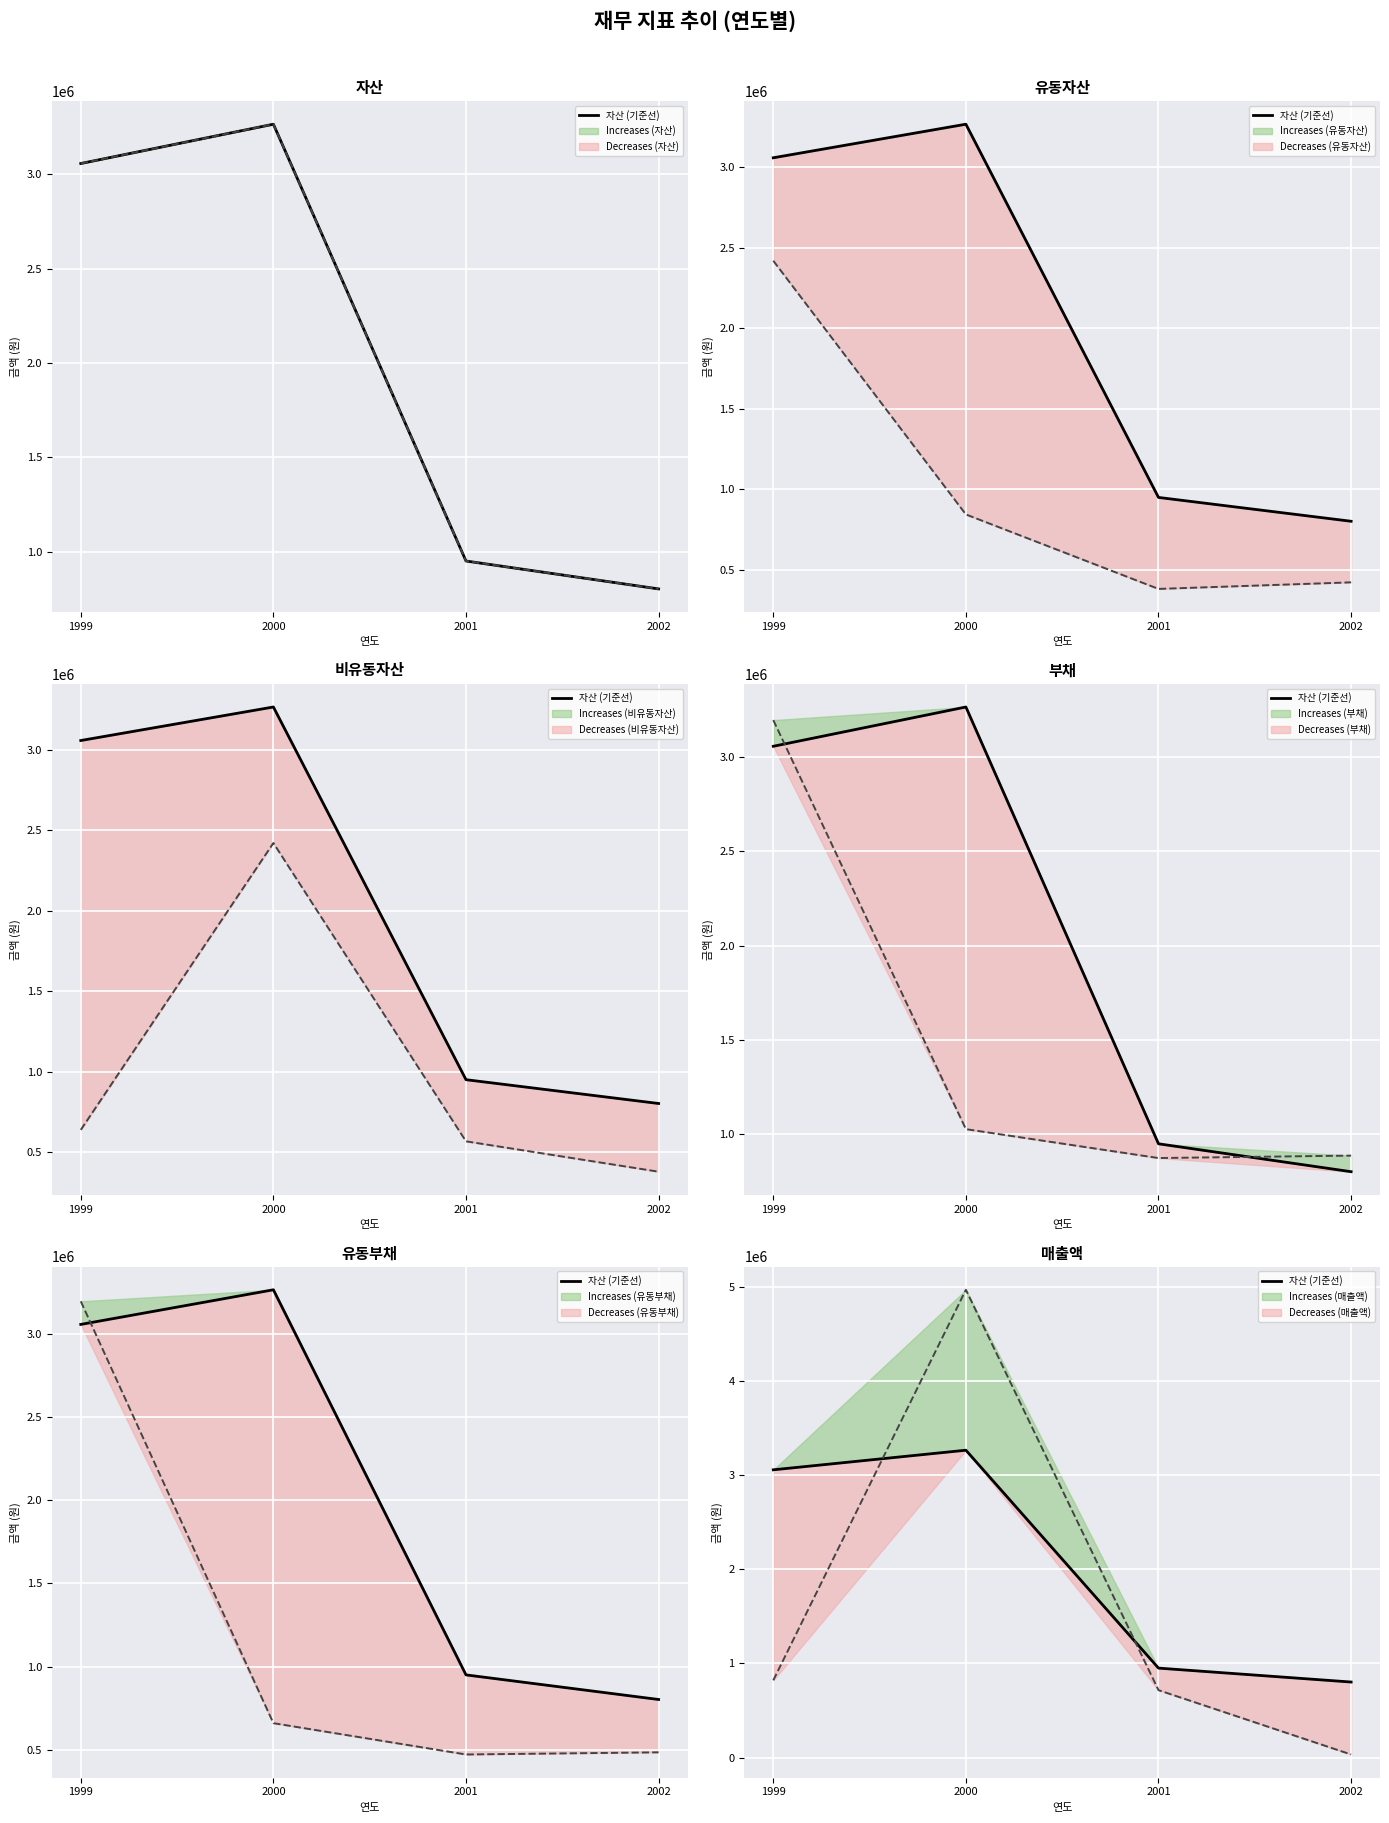

What is the smallest value displayed?

32661